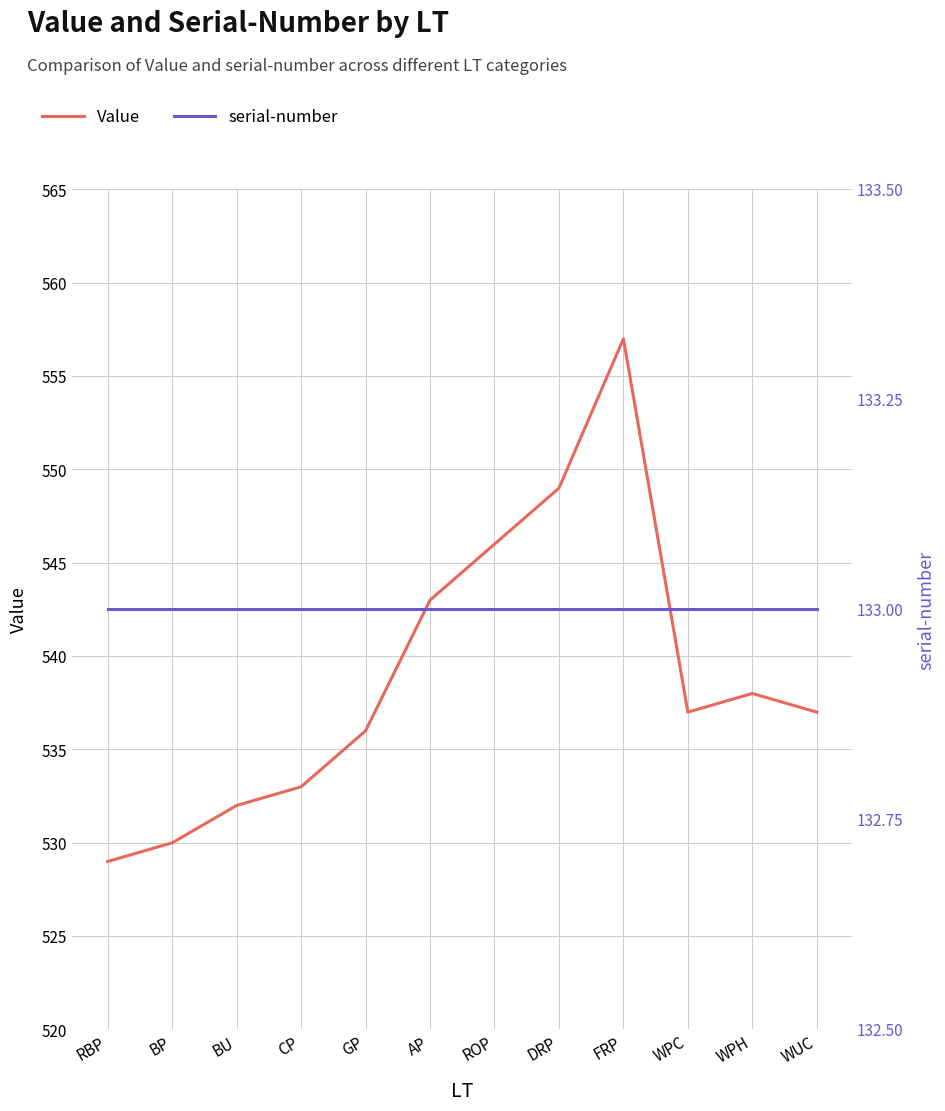

True or false: Value has a value of 538 at WPH.

True